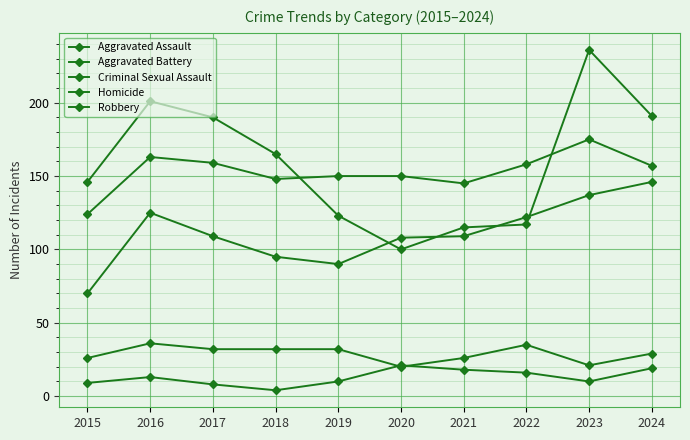

What is the average value of the Robbery series?

158